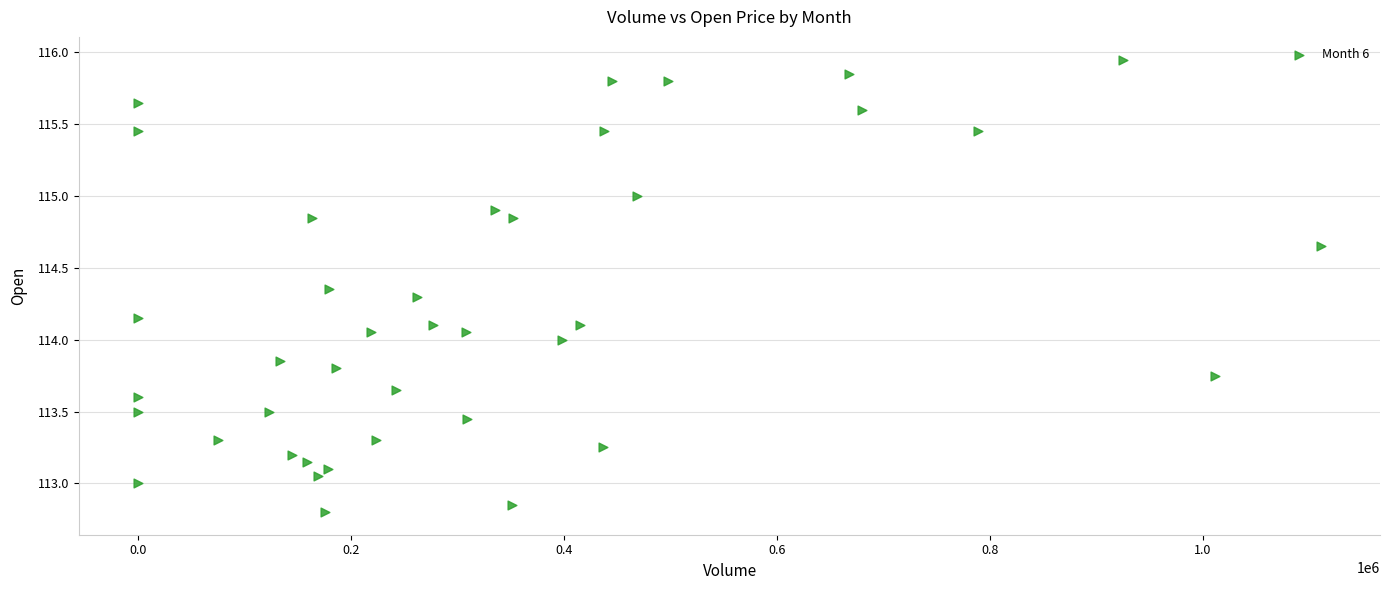

What is the range of X values (max minus min)?

1111123.0